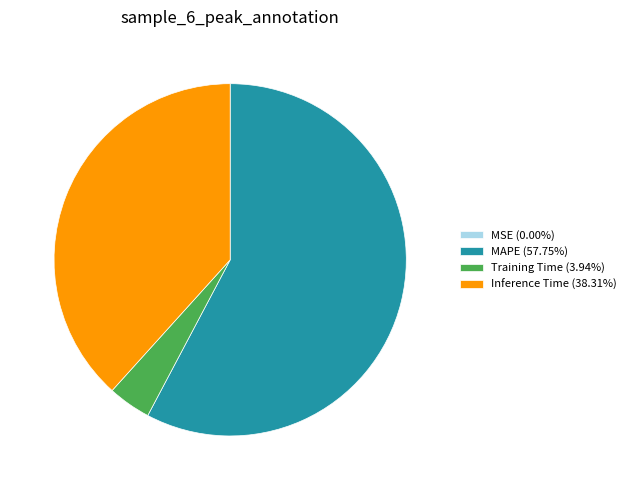

Is there a majority slice in this chart?

Yes